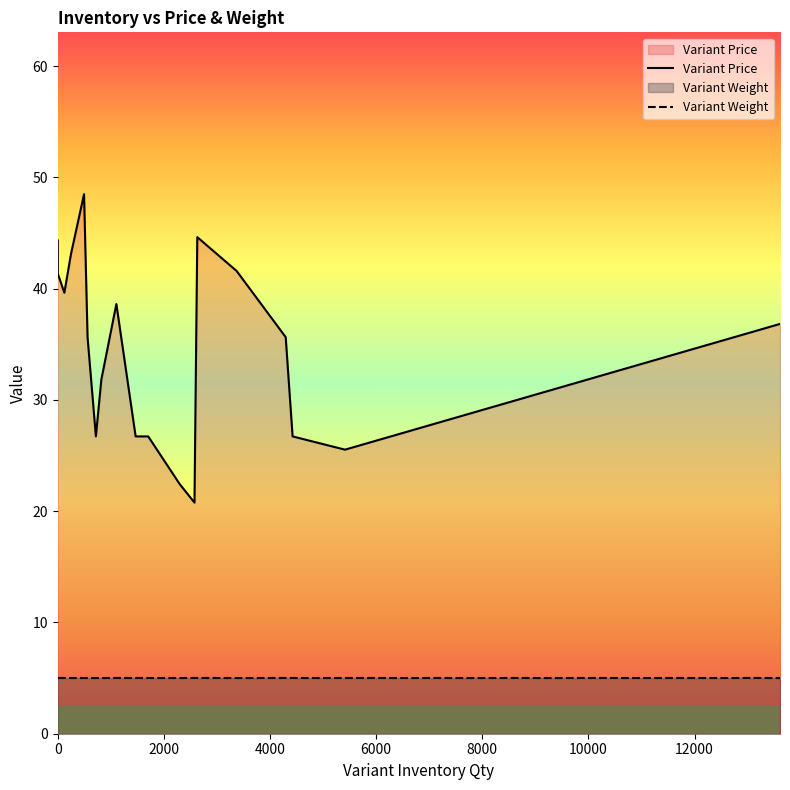

What is the total value across all series at 1704?

31.7